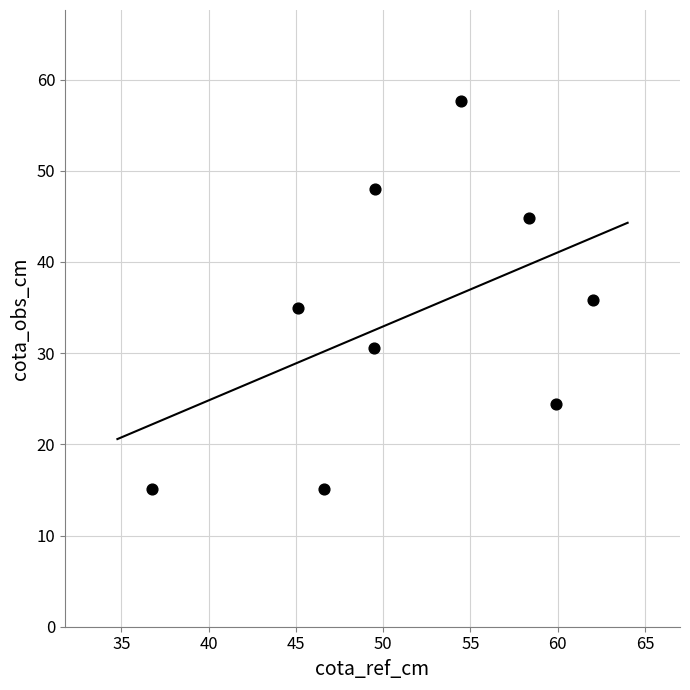

What is the average Y value?

34.0